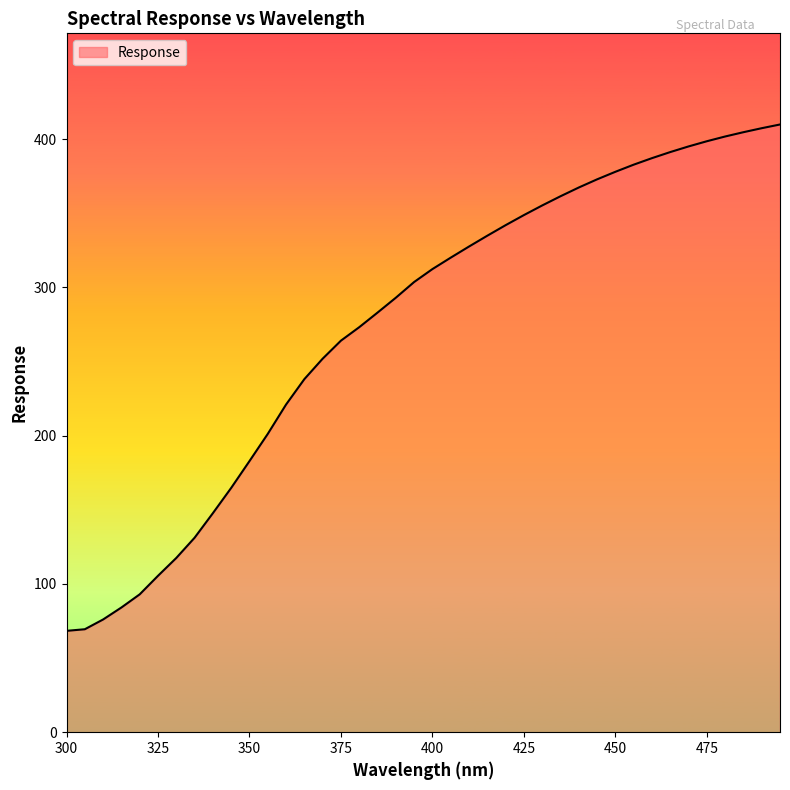

What is the maximum value shown in the chart?

409.8